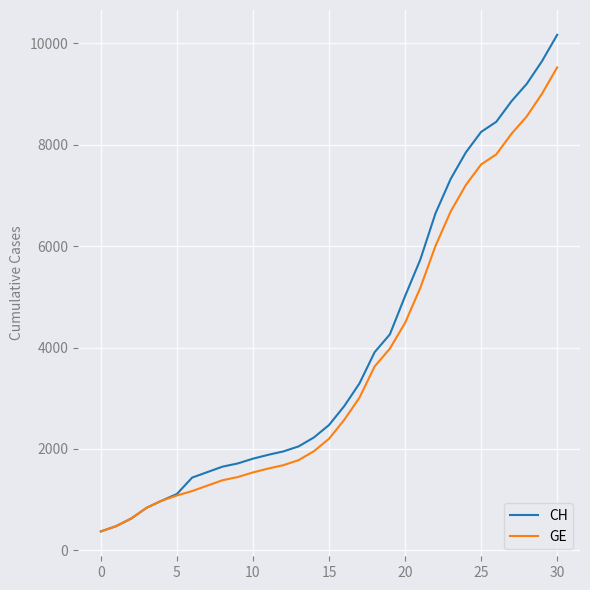

Reading right to left, list all the values displayed in this chart.

CH: 10162	9642	9196	8855	8449	8249	7847	7323	6644	5731	5012	4259	3908	3291	2845	2472	2226	2051	1952	1885	1809	1715	1652	1544	1436	1113	981	840	630	479	375
GE: 9520	9000	8554	8213	7807	7607	7205	6681	6002	5174	4485	3978	3627	3010	2574	2201	1955	1780	1681	1614	1538	1447	1384	1278	1171	1083	981	840	630	479	375